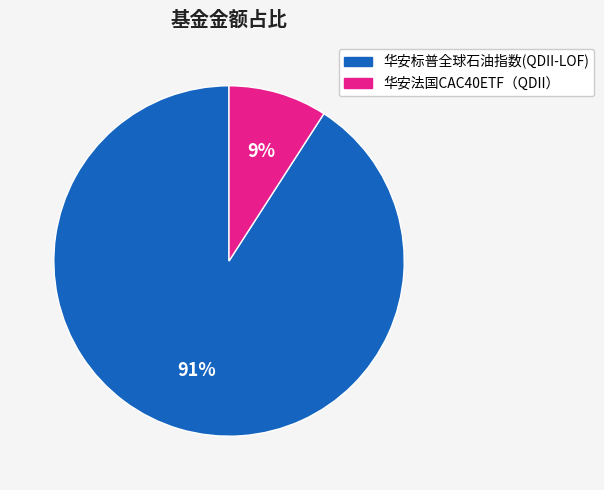

To the nearest percent, what percentage of the pie is 华安标普全球石油指数(QDII-LOF)?

91%